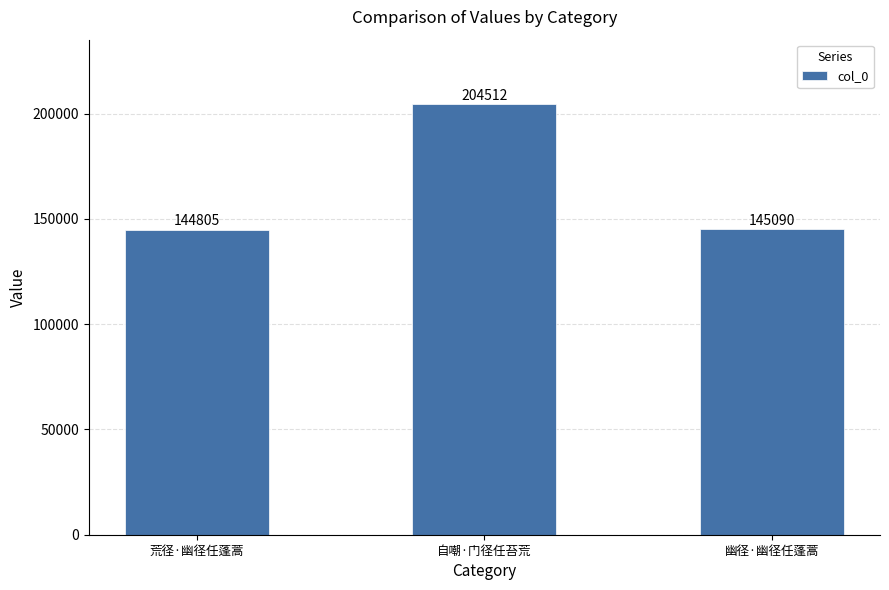

What is the maximum value shown in the chart?

204512